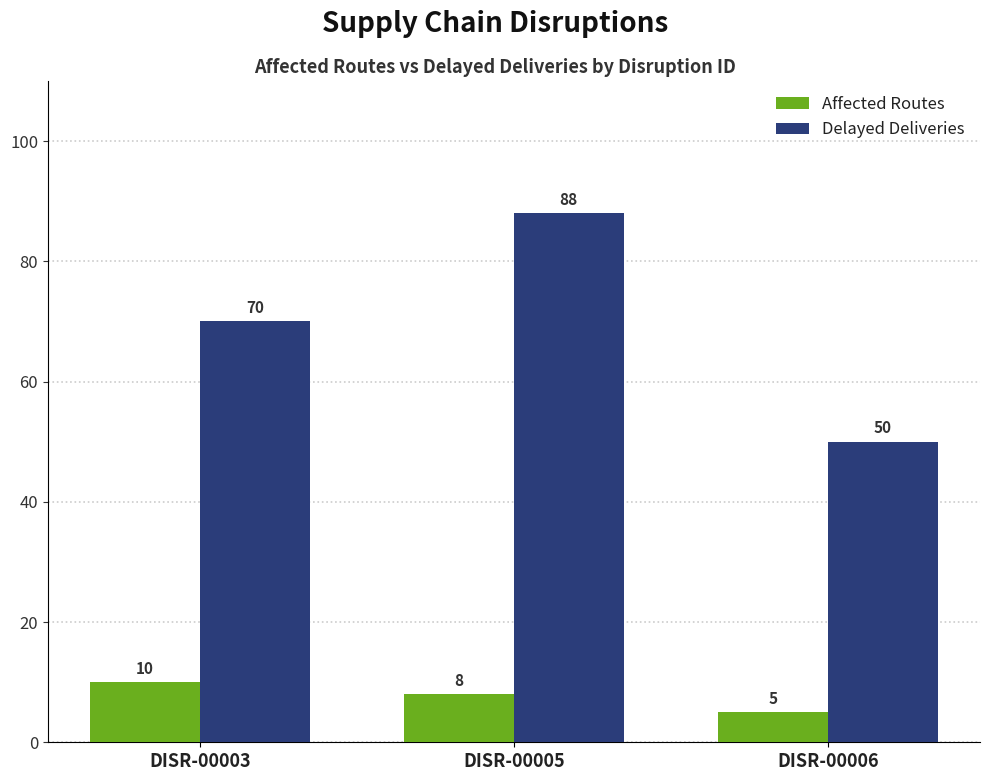

How many bars are there in total?

6